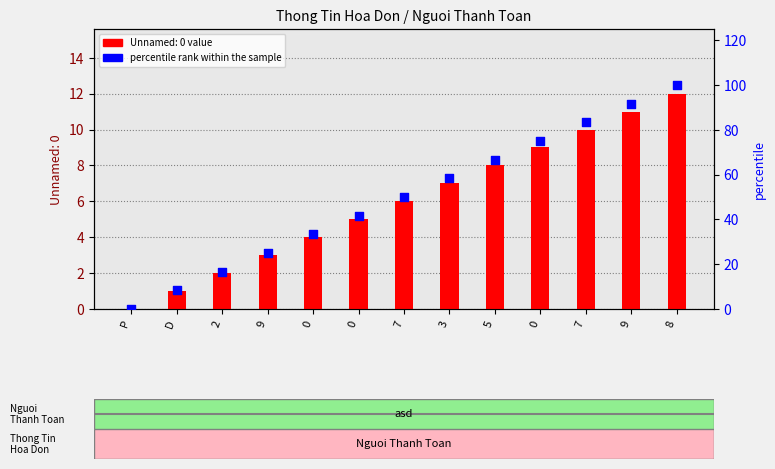

What is the change in value from P to 3?

+58.3